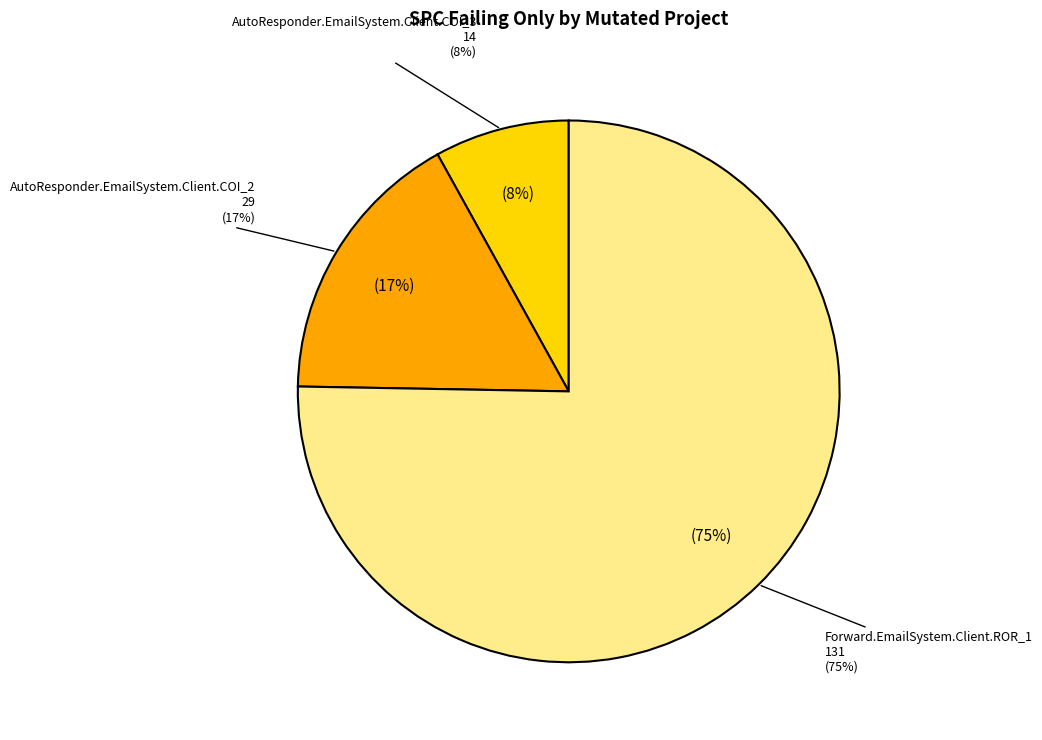

Is there any slice that represents more than half of the pie?

Yes